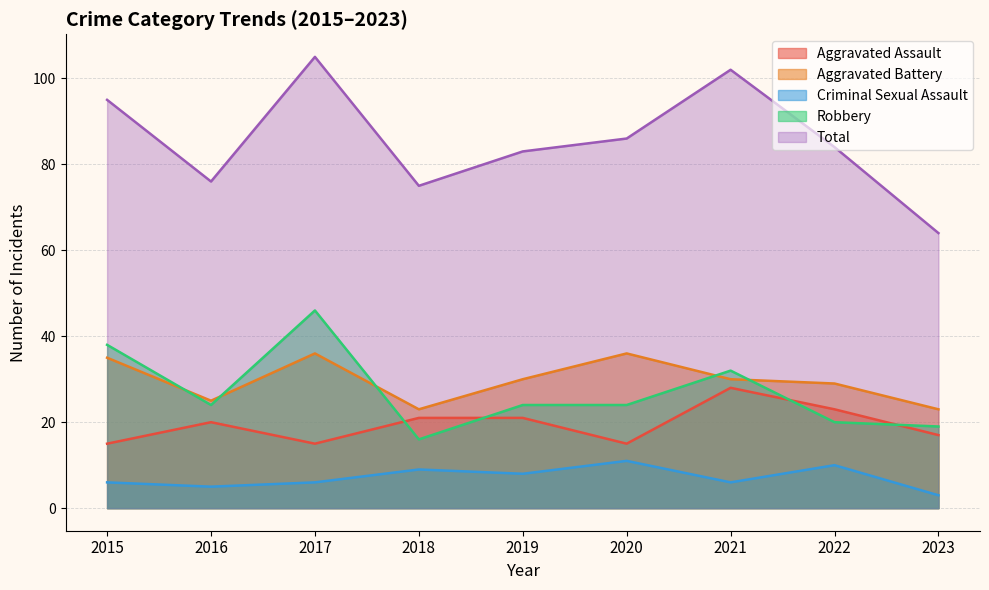

True or false: Robbery and Criminal Sexual Assault cross at least once.

False